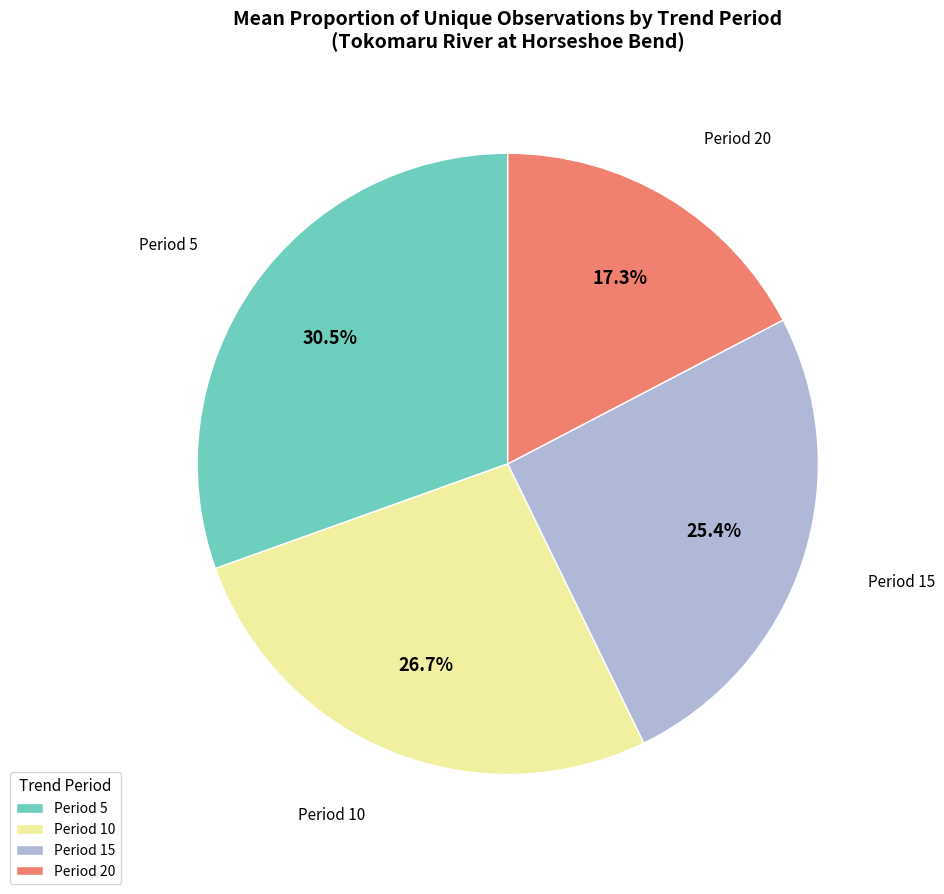

Which category has the biggest portion of the pie?

Period 5